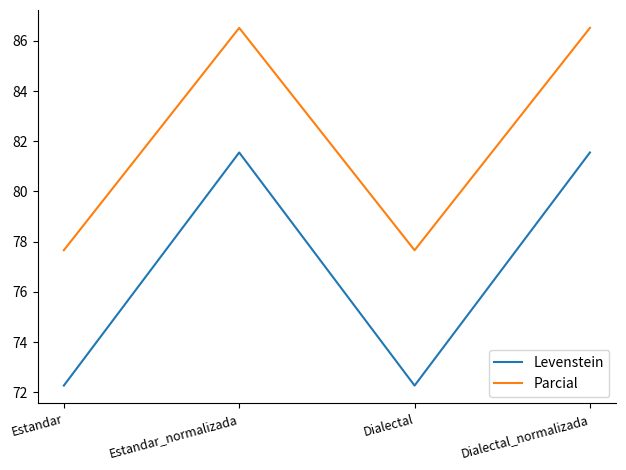

List the series in order of their overall mean, highest first.

Parcial, Levenstein